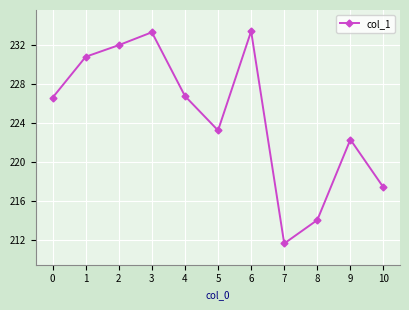

What is the minimum value shown in the chart?

211.6